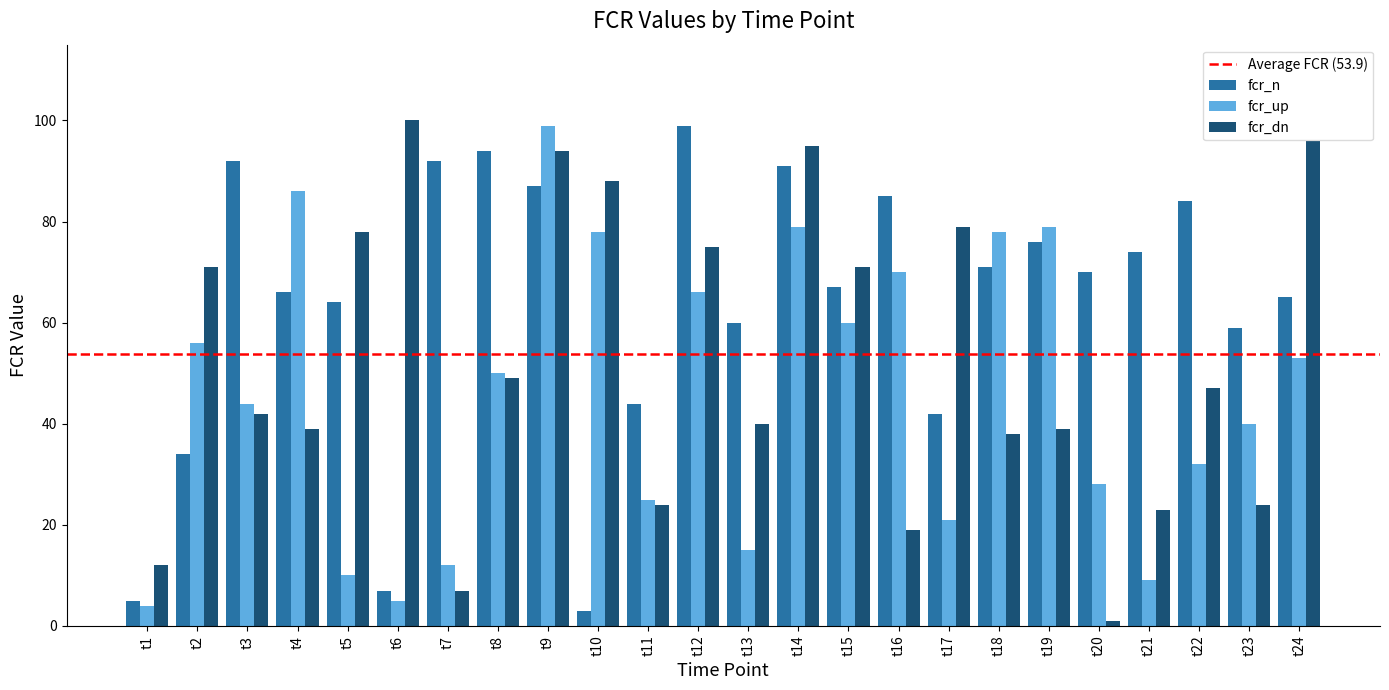

Which series changed the most between t21 and t24?

fcr_dn